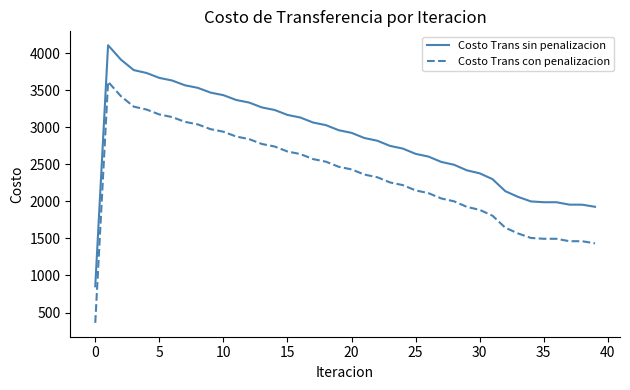

True or false: Costo Trans sin penalizacion and Costo Trans con penalizacion intersect in this chart.

False